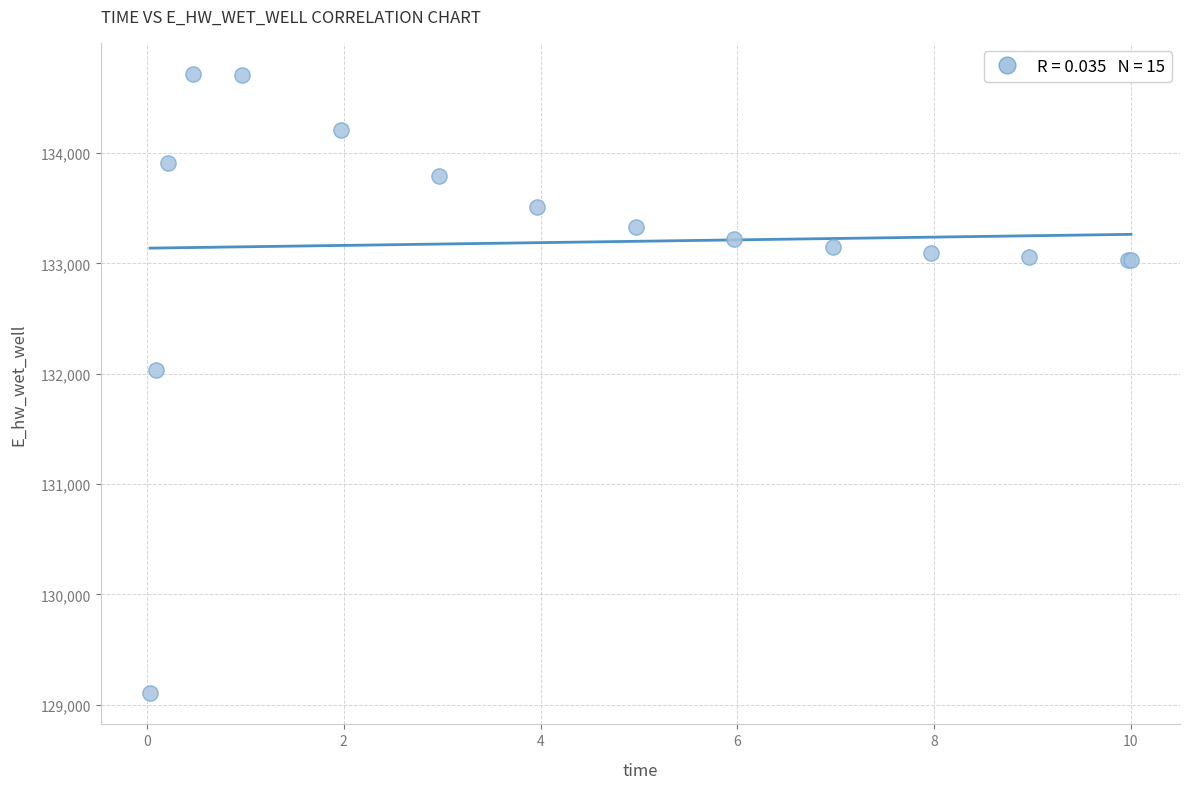

What Y value in the scatter plot is closest to 131910?

132032.5